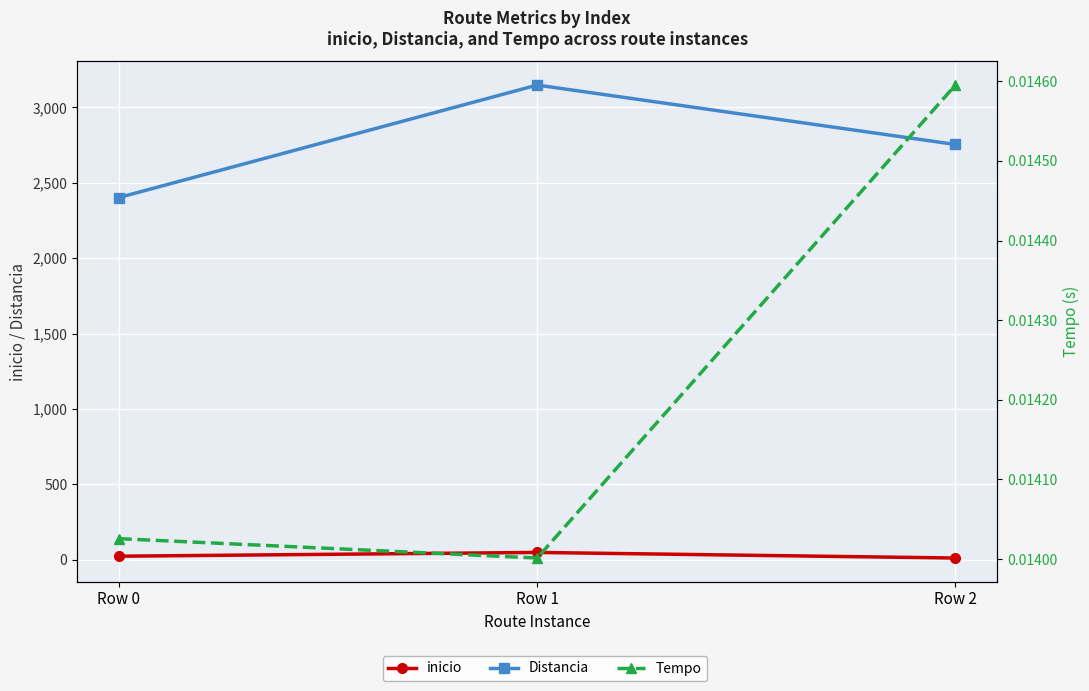

Is it true that inicio equals 48.0 at Row 1?

True